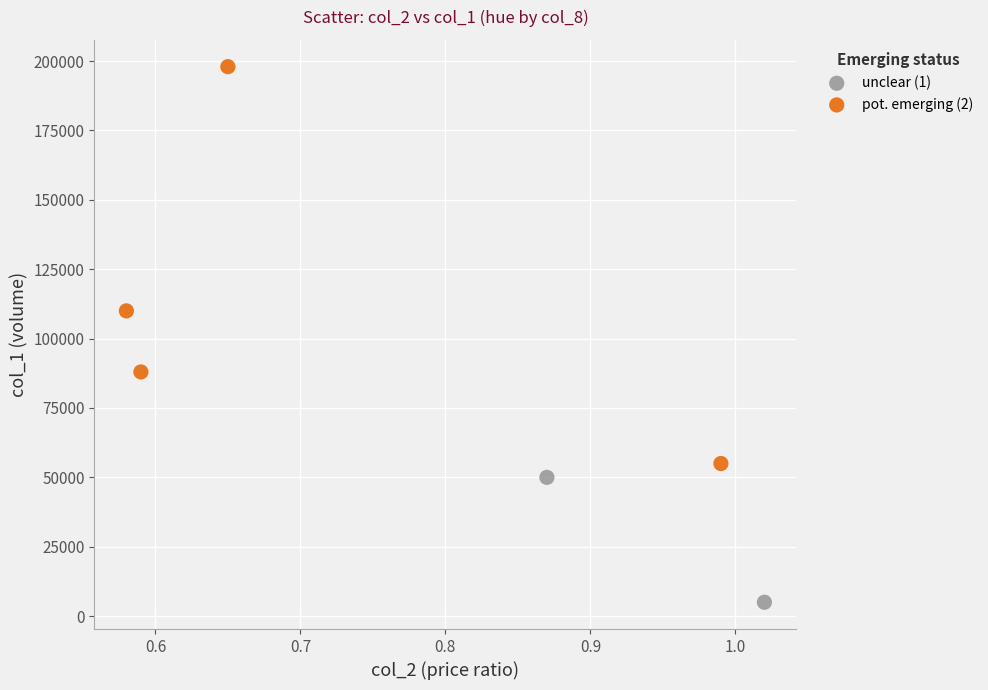

Which series reaches the minimum Y coordinate?

unclear (1)